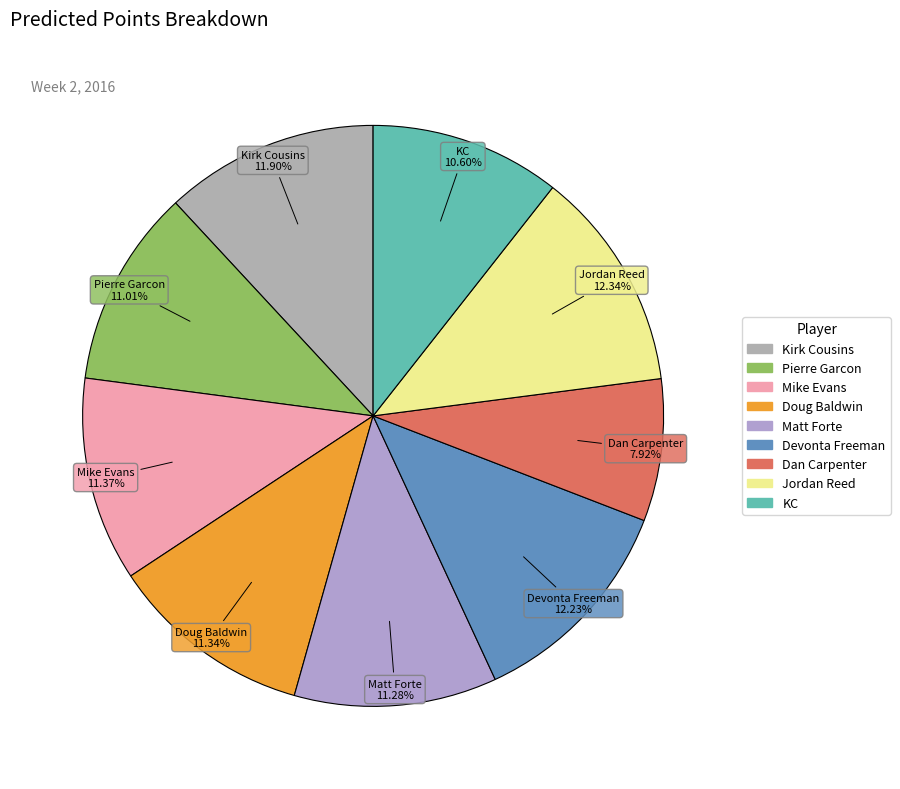

Is it true that Mike Evans is 11% of the pie?

True